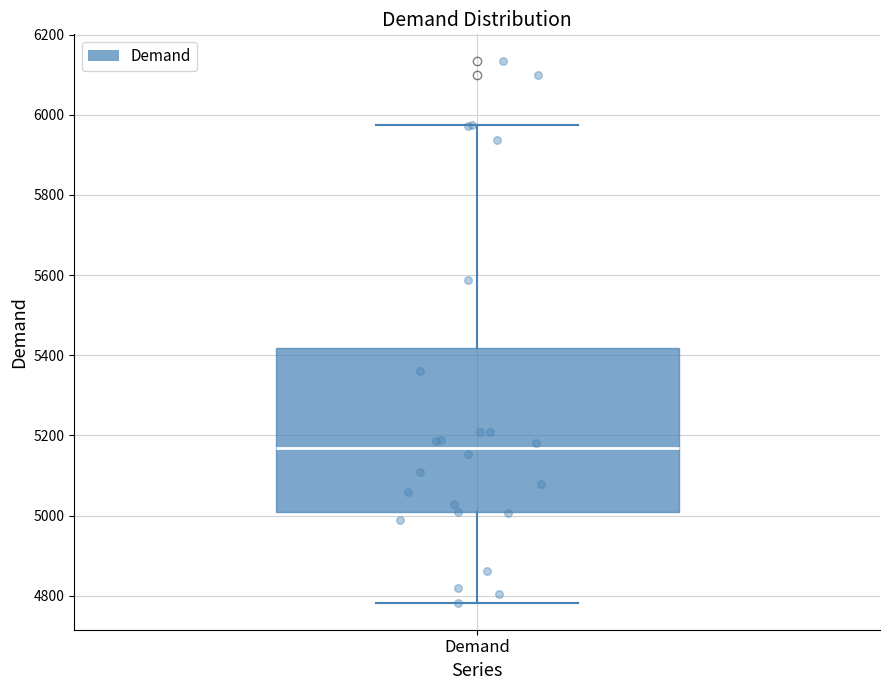

Where does the lower whisker of the box for Demand end on the y-axis? The values are not printed on the chart, so give them approximately, as read against the axis.

4780